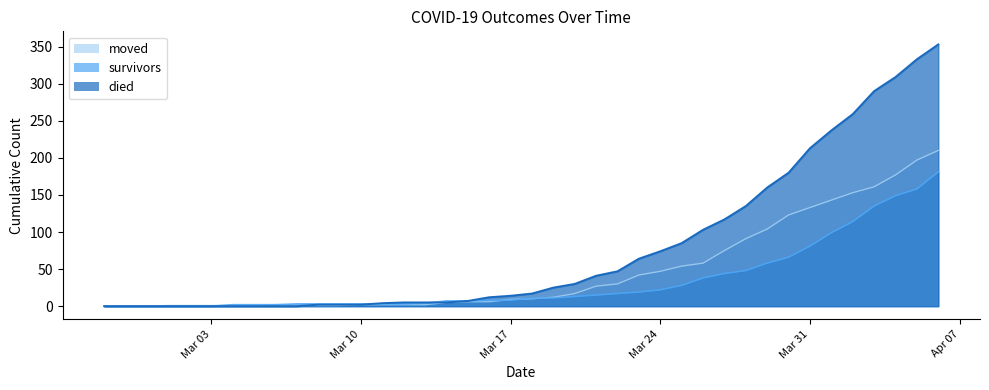

What is the difference between the maximum and minimum values in the died series?

353